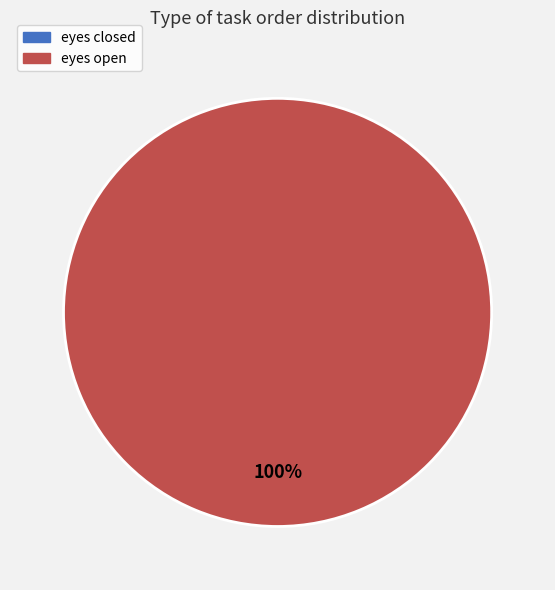

What is the largest slice in the pie chart?

eyes open